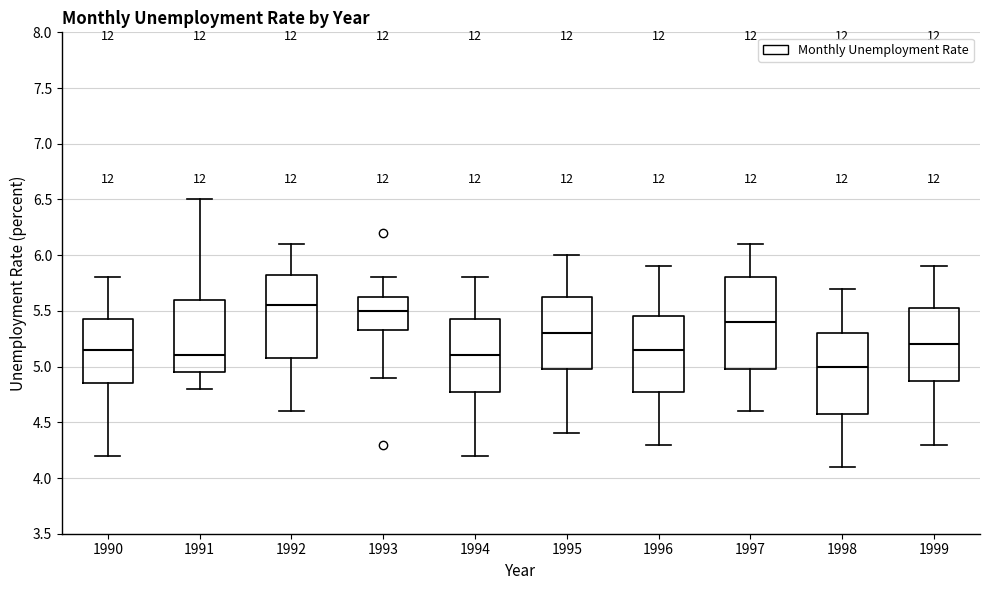

Reading left to right, read every box against the y-axis: the position of its median line, the range the box covers, and the ends of its whiskers. The values are not printed on the chart, so give them approximately, as read against the axis.

1990: median 5.15, box 4.85 to 5.45, whiskers 4.20 to 5.80
1991: median 5.10, box 4.95 to 5.60, whiskers 4.80 to 6.50
1992: median 5.55, box 5.10 to 5.85, whiskers 4.60 to 6.10
1993: median 5.50, box 5.35 to 5.65, whiskers 4.90 to 5.80
1994: median 5.10, box 4.80 to 5.45, whiskers 4.20 to 5.80
1995: median 5.30, box 5.00 to 5.65, whiskers 4.40 to 6.00
1996: median 5.15, box 4.80 to 5.45, whiskers 4.30 to 5.90
1997: median 5.40, box 5.00 to 5.80, whiskers 4.60 to 6.10
1998: median 5.00, box 4.60 to 5.30, whiskers 4.10 to 5.70
1999: median 5.20, box 4.90 to 5.55, whiskers 4.30 to 5.90